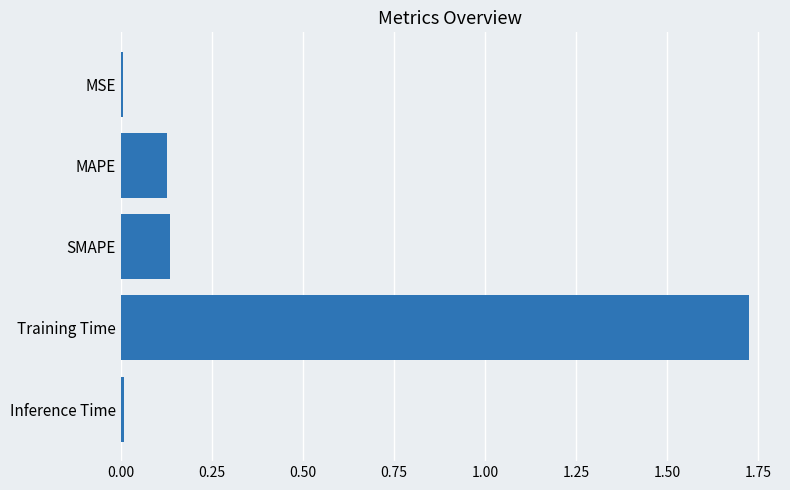

What is the change in value from MAPE to Training Time?

+1.6